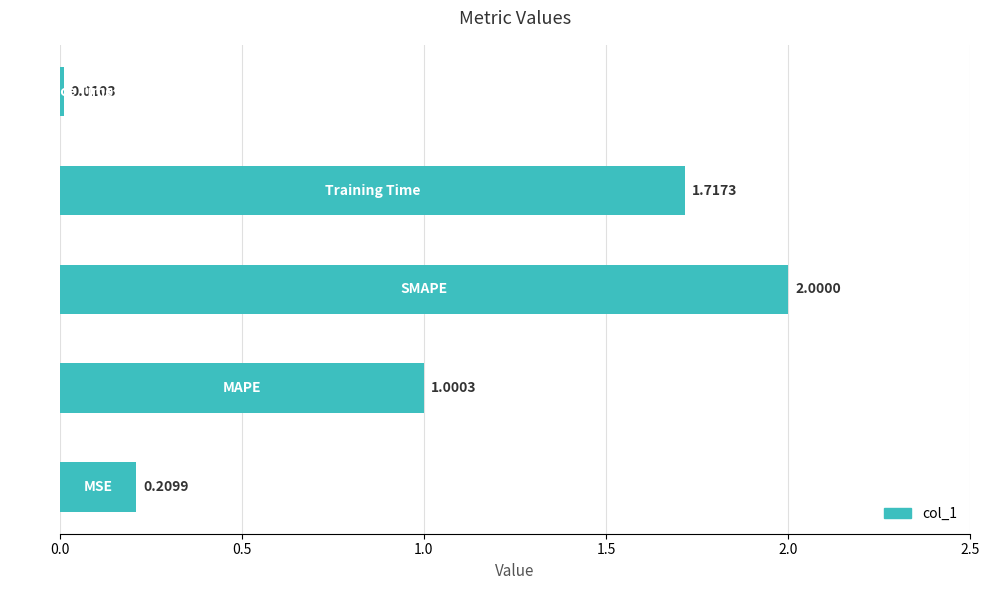

What is the difference between the maximum and minimum values?

2.0